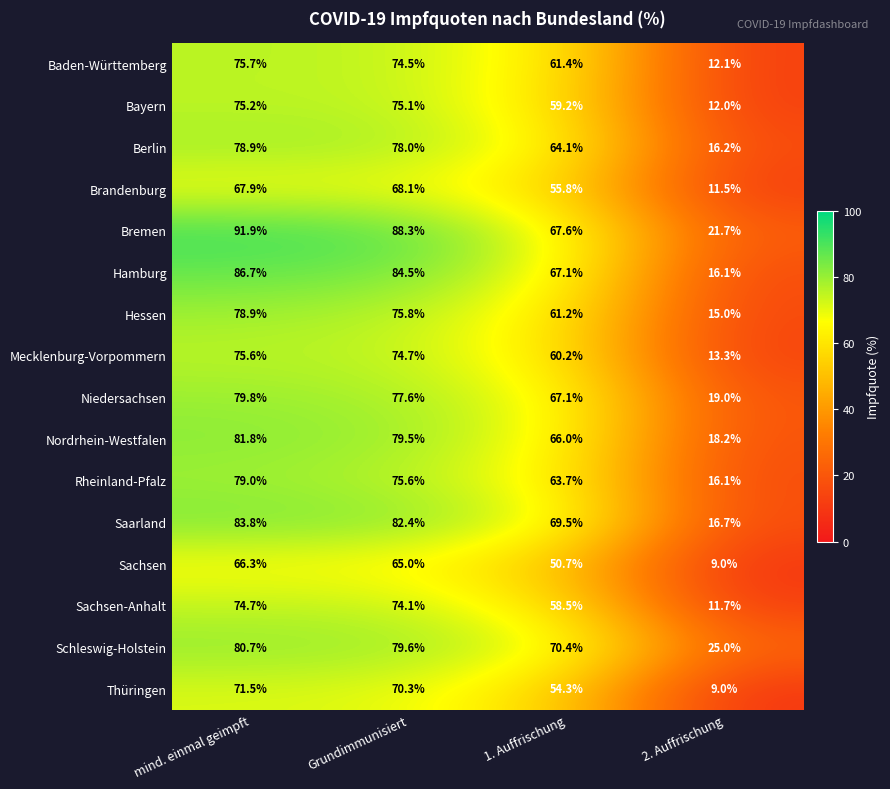

How many data points does each series have?

4